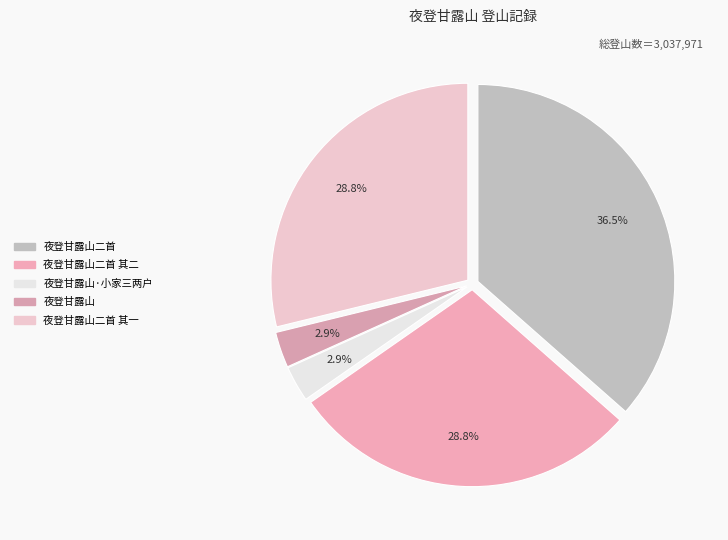

Combined, what portion of the pie is 夜登甘露山二首 and 夜登甘露山·小家三两户?

39.4%